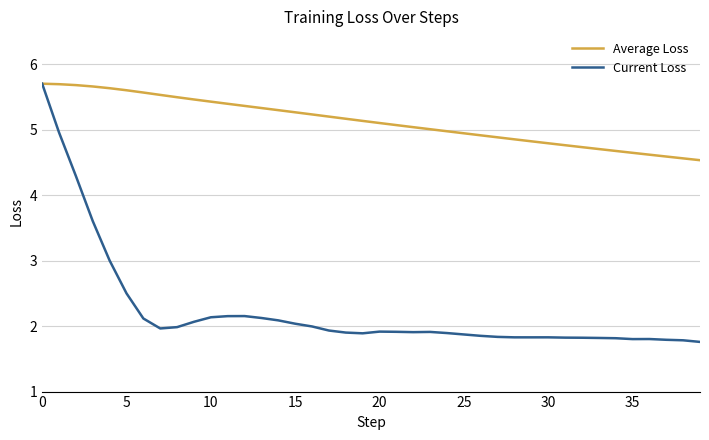

What is the maximum value for Current Loss?

5.7